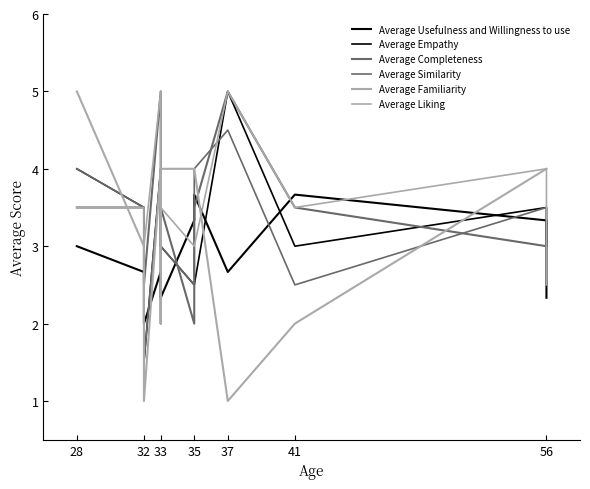

Reading left to right, list all the values displayed in this chart.

Average Usefulness and Willingness to use: 3.0	2.7	2.0	2.7	2.3	2.3	3.3	3.7	2.7	3.7	3.3	2.3
Average Empathy: 4.0	3.5	1.5	4.0	2.0	3.0	2.5	2.5	5.0	3.0	3.5	3.0
Average Completeness: 3.5	3.5	2.5	5.0	3.0	3.5	2.0	3.5	5.0	3.5	3.0	3.0
Average Similarity: 4.0	3.5	1.5	4.0	3.0	3.0	2.5	4.0	4.5	2.5	3.5	3.0
Average Familiarity: 5.0	3.0	1.0	4.0	2.0	4.0	4.0	4.0	1.0	2.0	4.0	4.0
Average Liking: 3.5	3.5	3.0	5.0	3.0	3.5	3.0	3.0	5.0	3.5	4.0	2.5